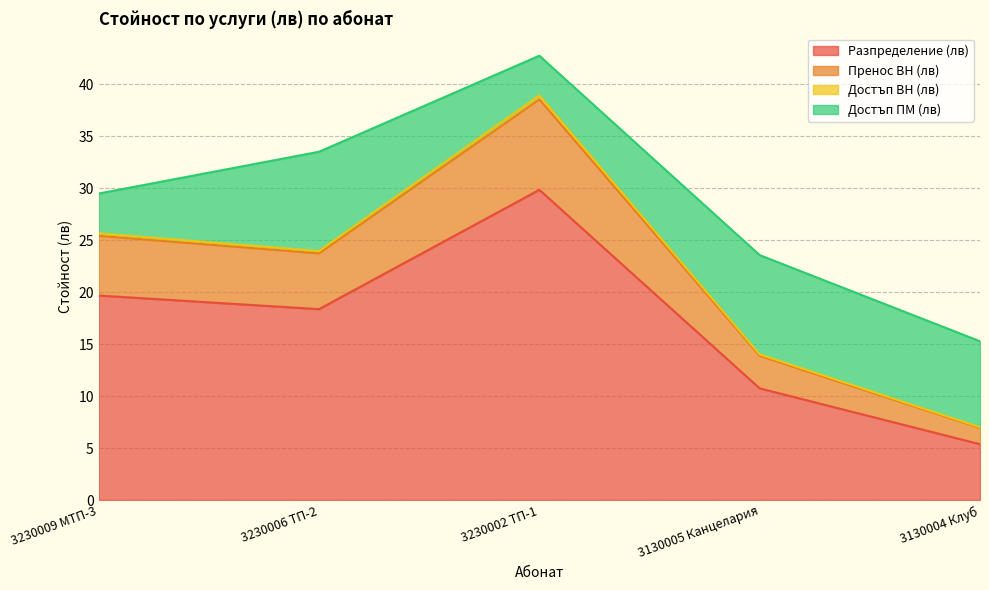

At which category is the sum across all series the highest?

3230002 ТП-1